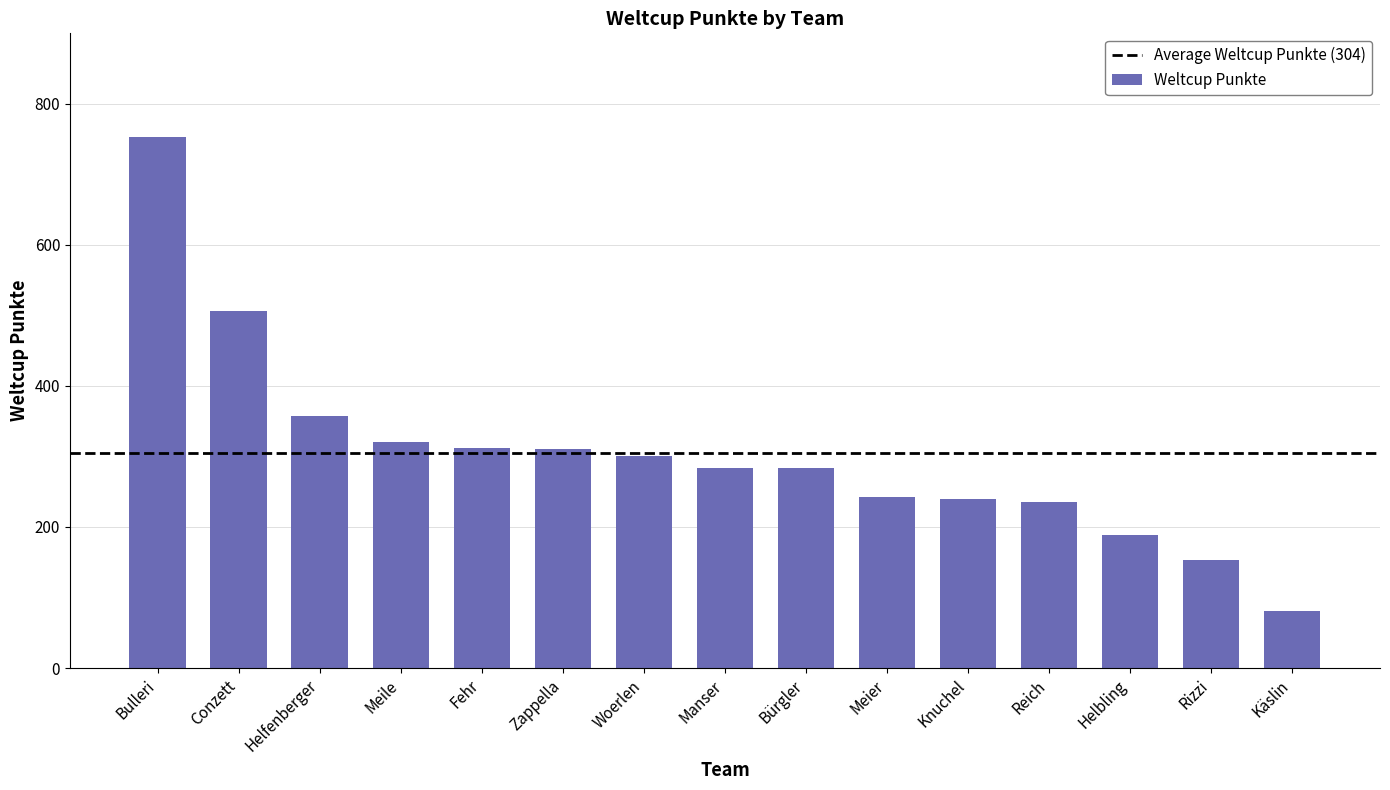

What position from the right is Fehr?

11